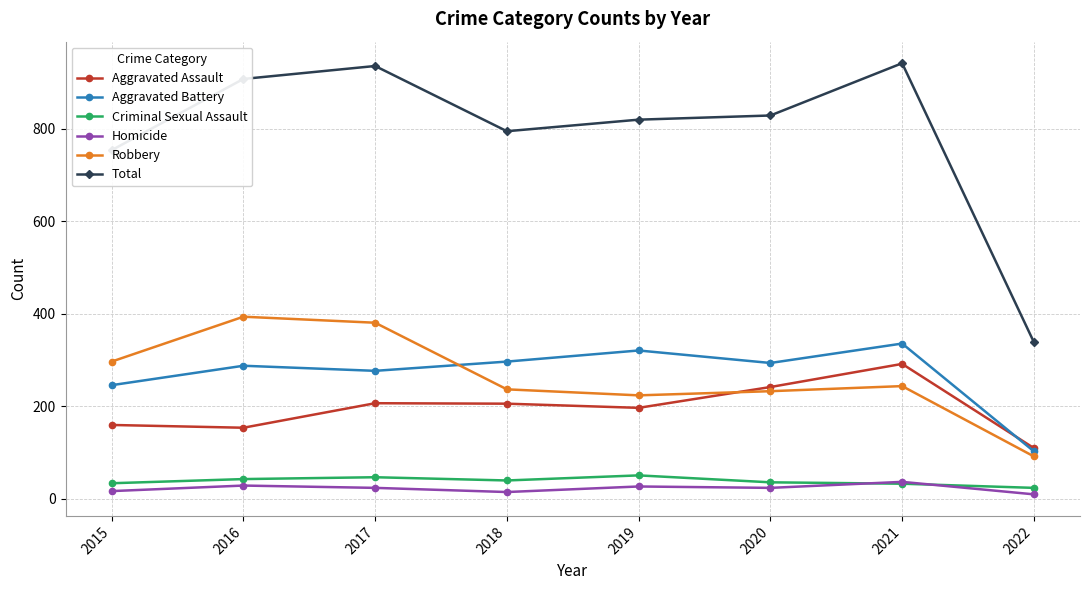

The Aggravated Battery series shows 336 at 2021. True or false?

True